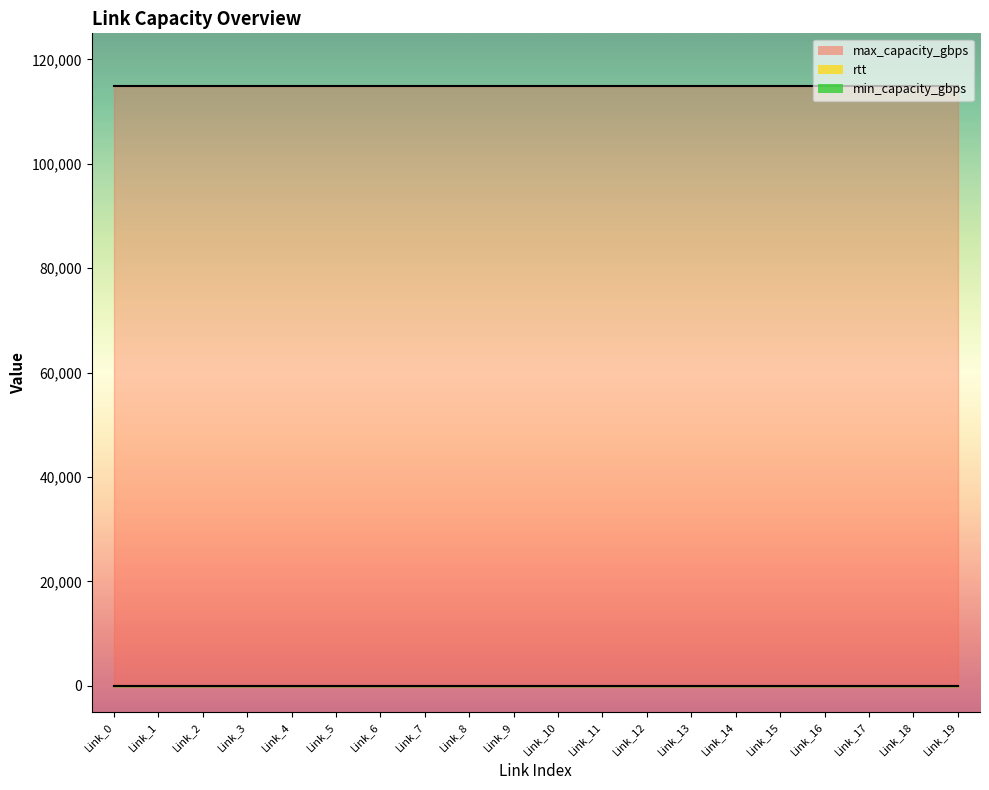

What is the spread (max minus min) of values at Link_5?

115000